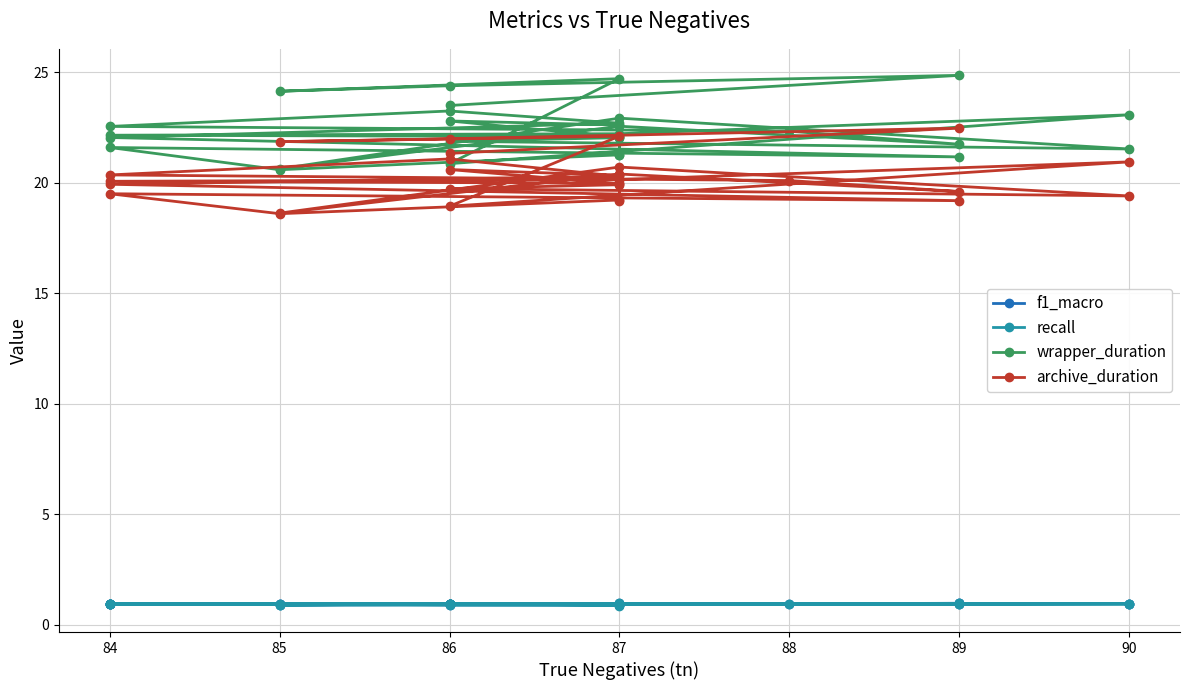

What is the greatest value displayed?

24.9